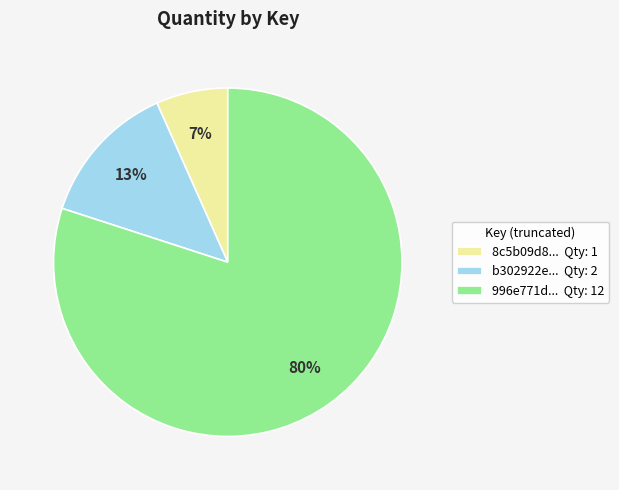

Is there any slice that represents more than half of the pie?

Yes